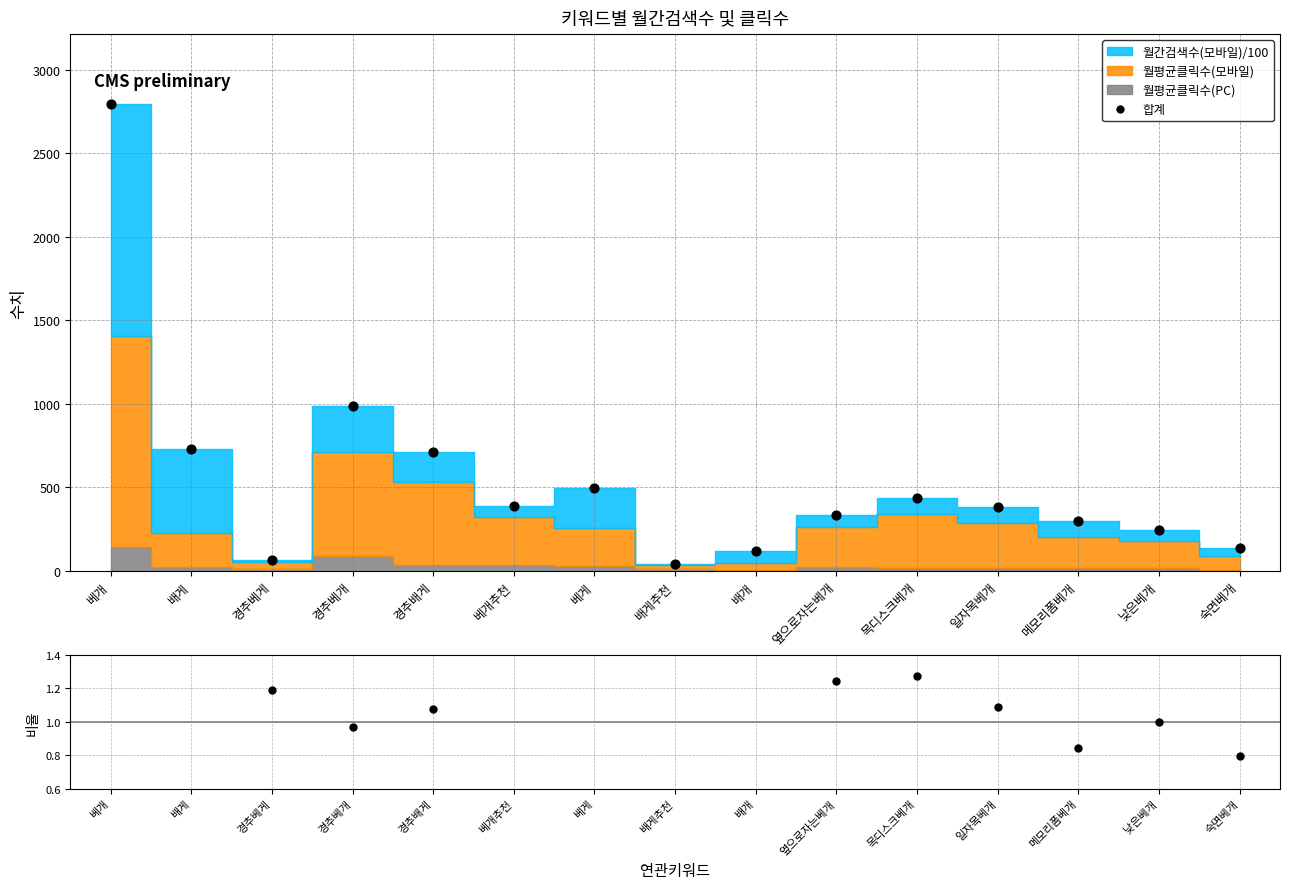

At how many categories does at least one series exceed 1810?

1